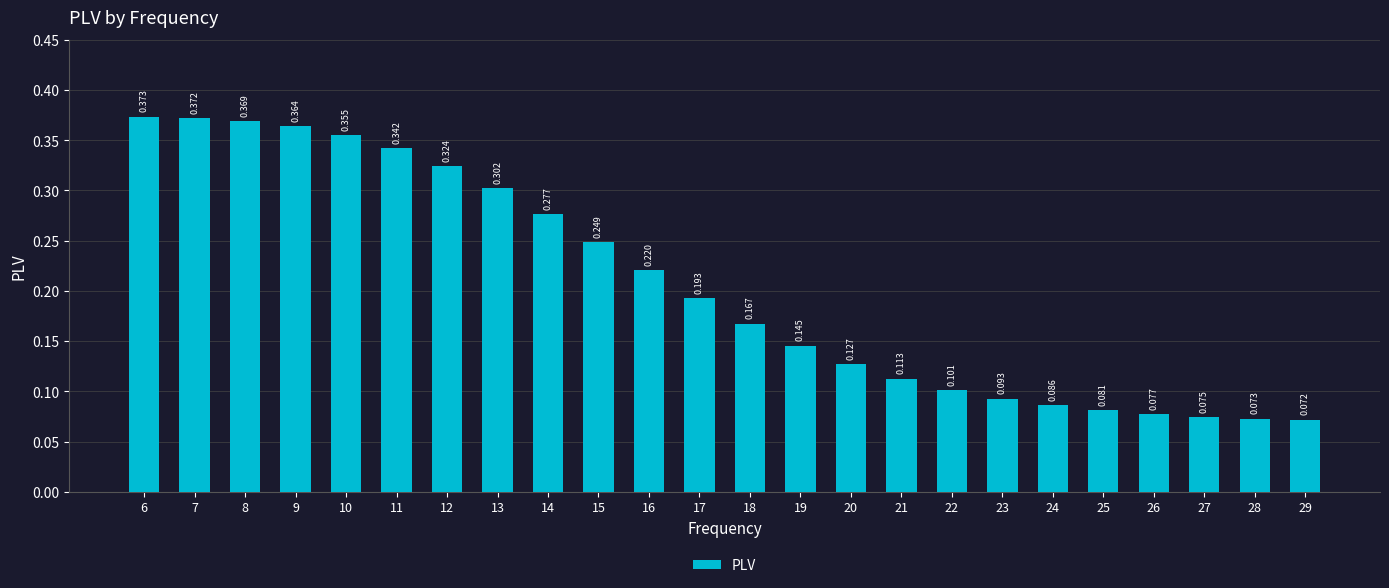

What is the greatest value displayed?

0.4